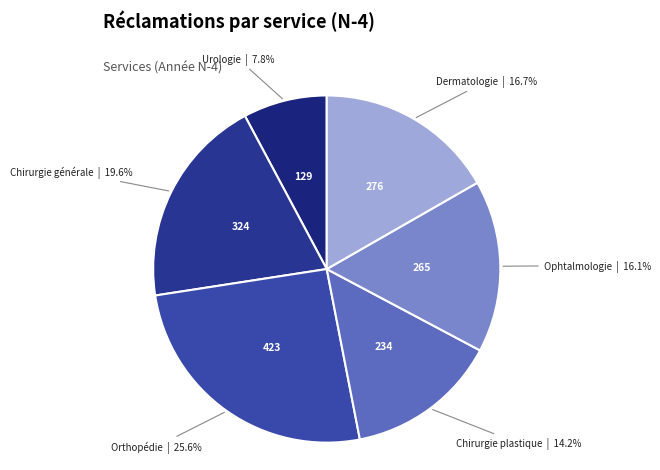

Rank the categories by value from highest to lowest.

Orthopédie, Chirurgie générale, Dermatologie, Ophtalmologie, Chirurgie plastique, Urologie